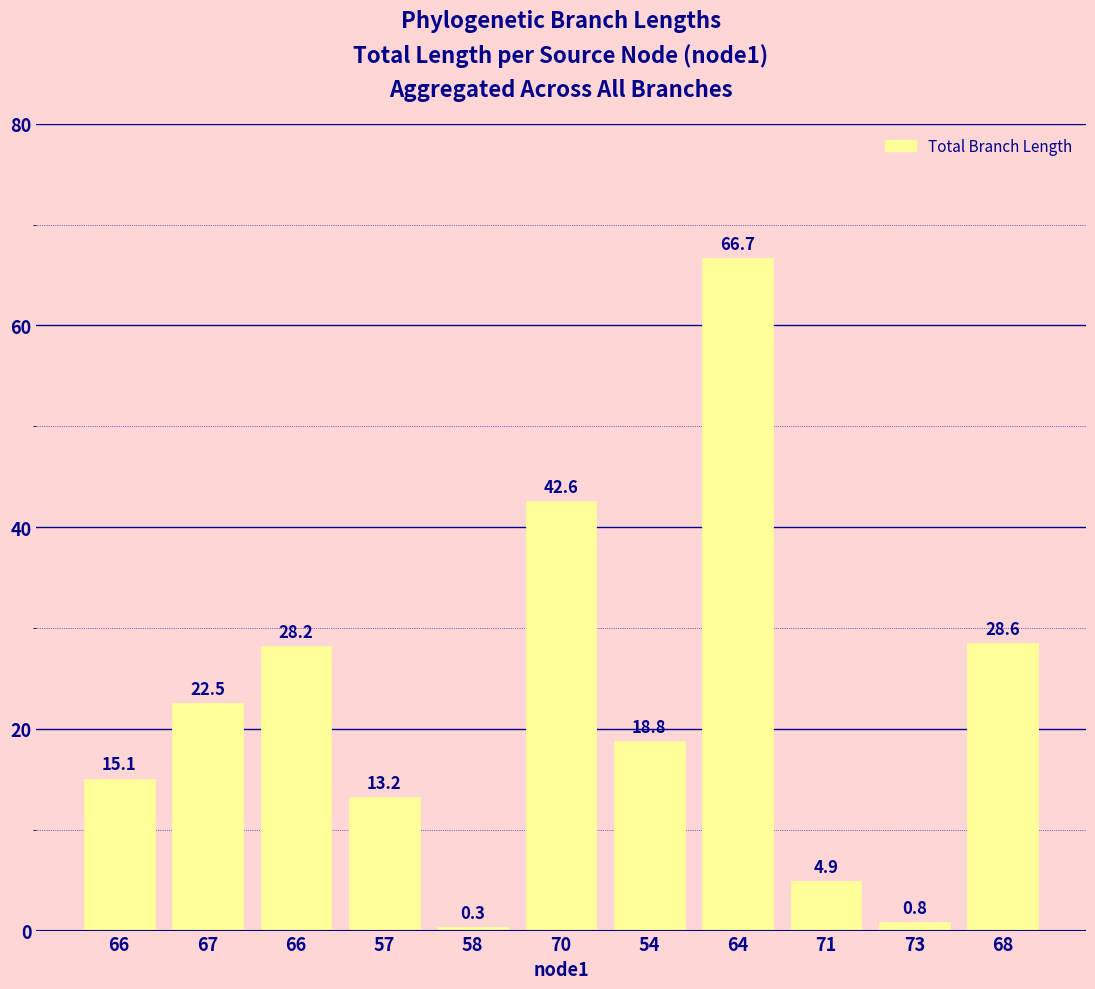

Between 54 and 67, which is larger?

67